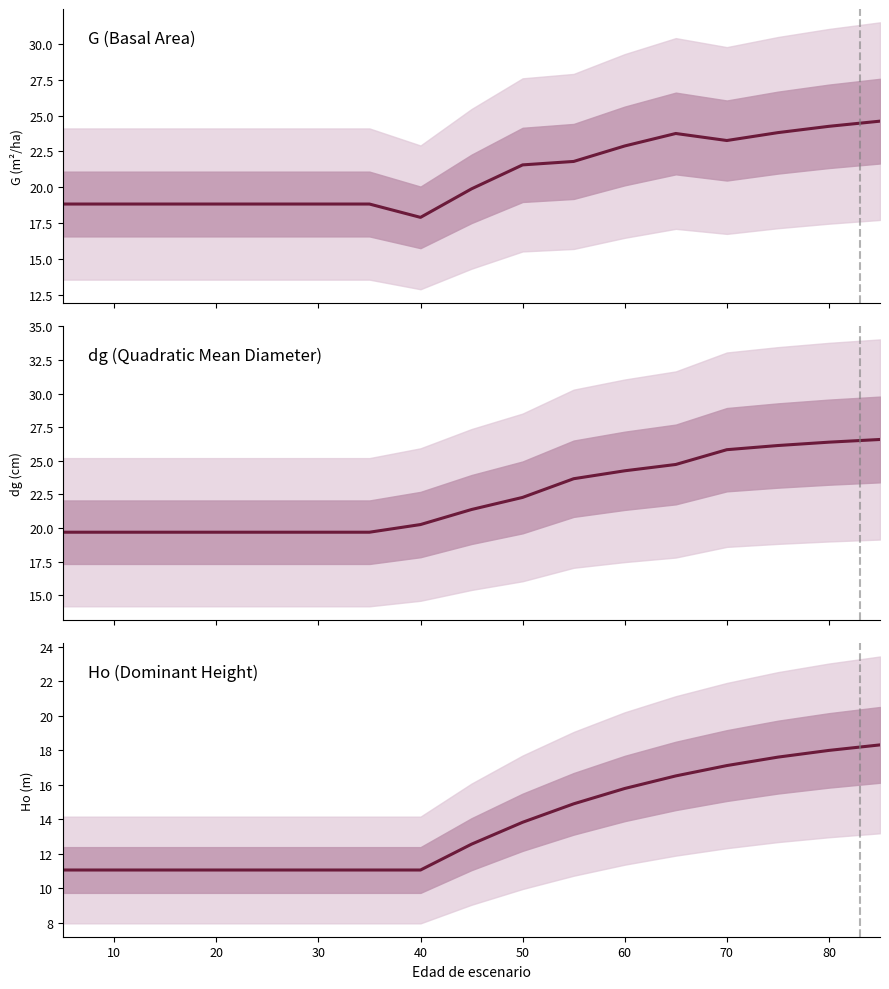

What is the difference between the maximum and second lowest values in the dg series?

6.9